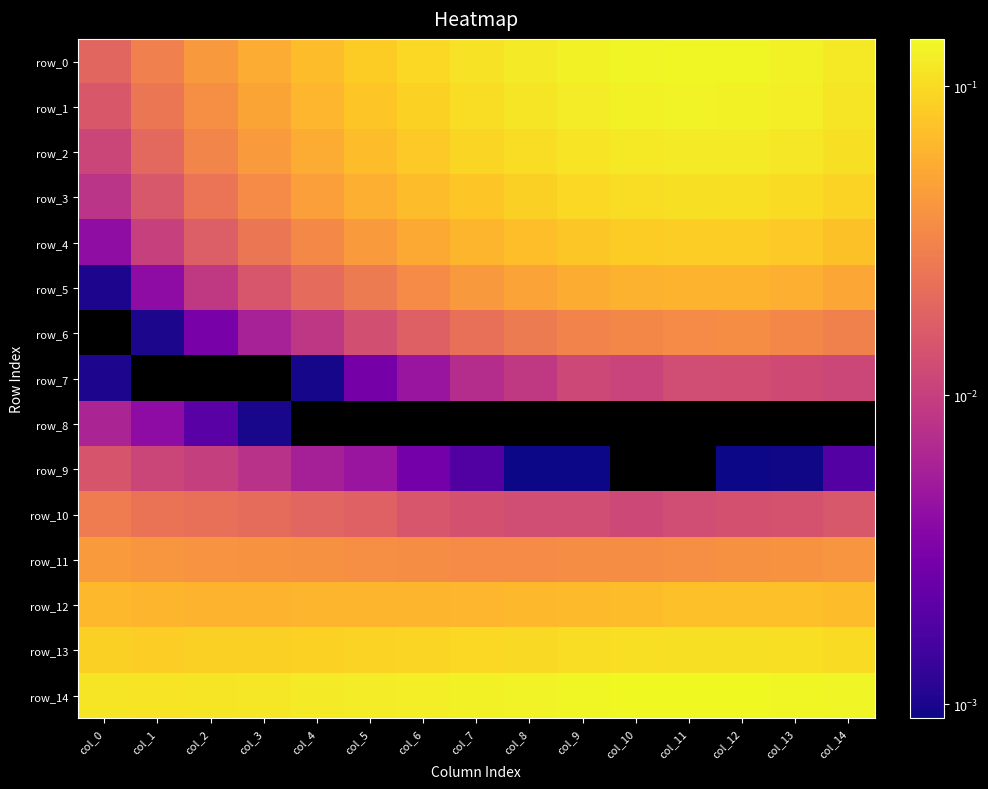

Is it true that row_7 equals 0.0 at col_0?

True